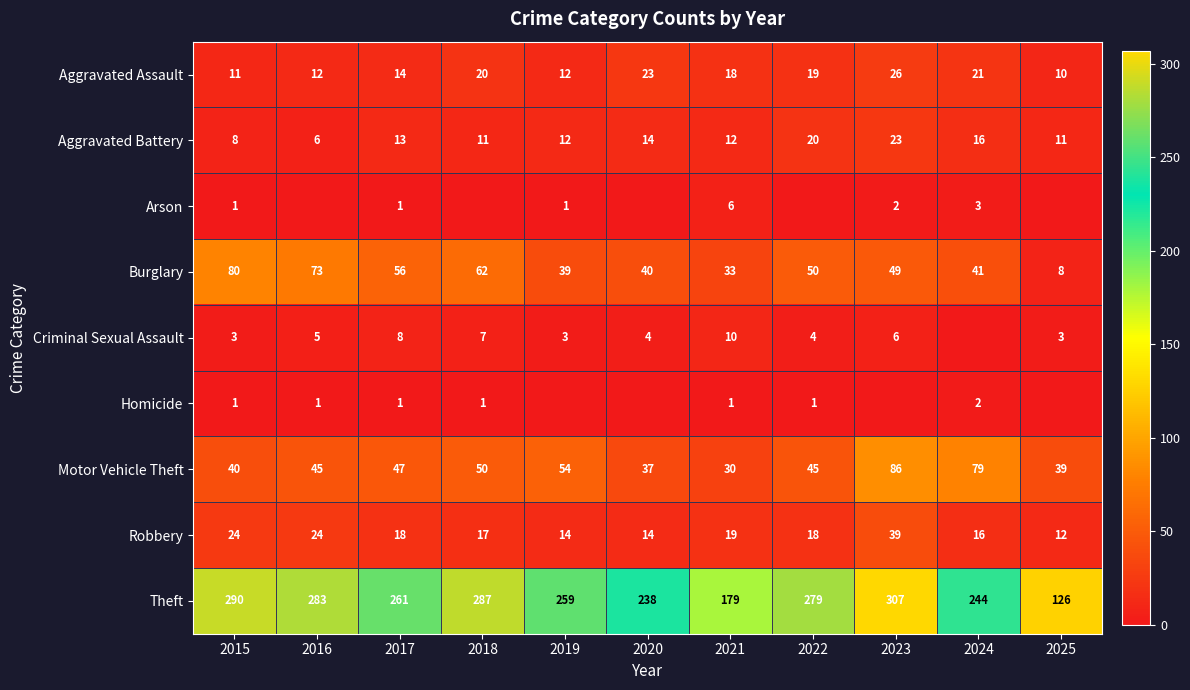

Is the value of Homicide at 2018 greater than the value of Theft at 2021?

No